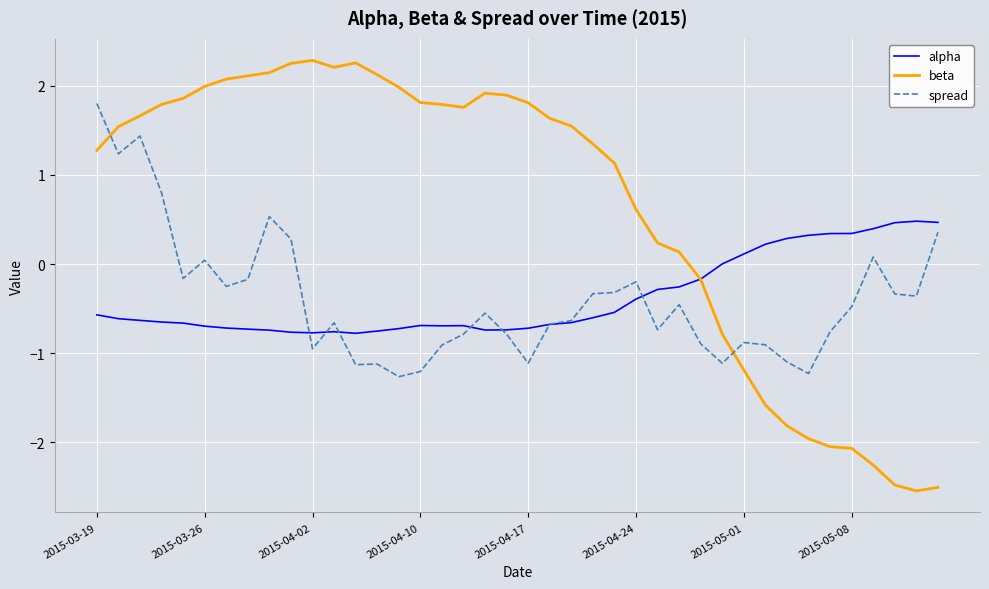

What is the maximum value for beta?

2.3